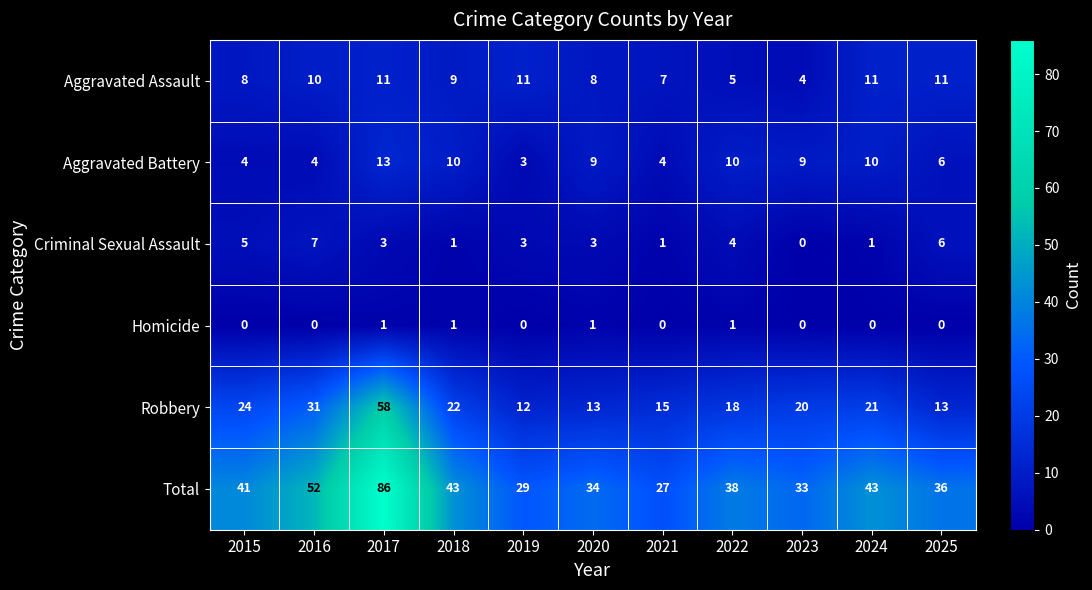

At which category is the sum across all series the highest?

2017